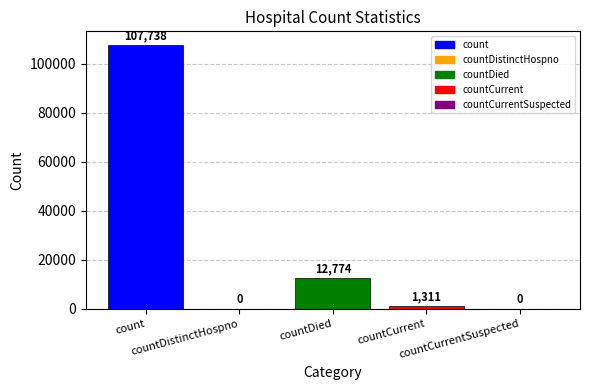

The value at countDistinctHospno is 51582. True or false?

False